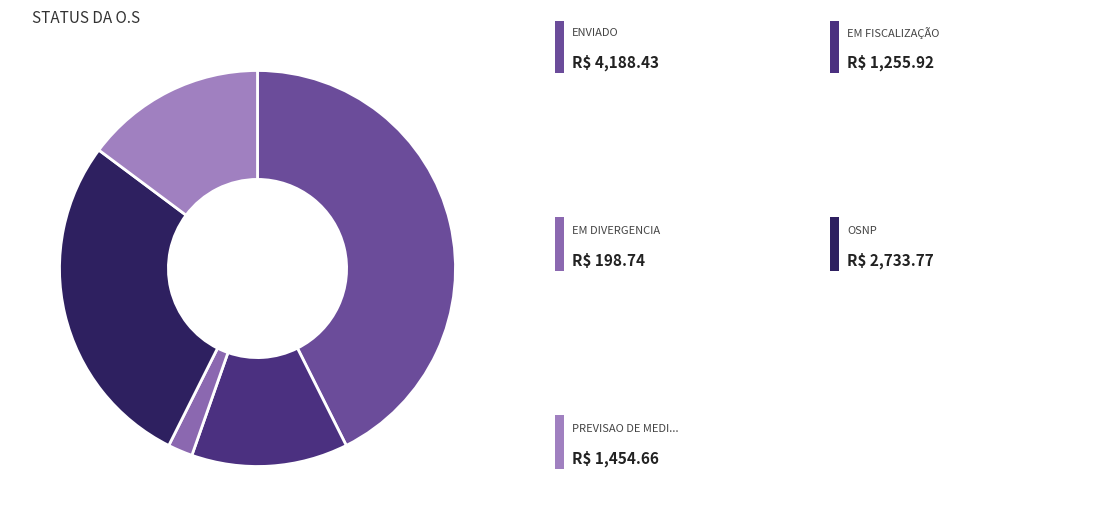

How many segments does this pie chart have?

5